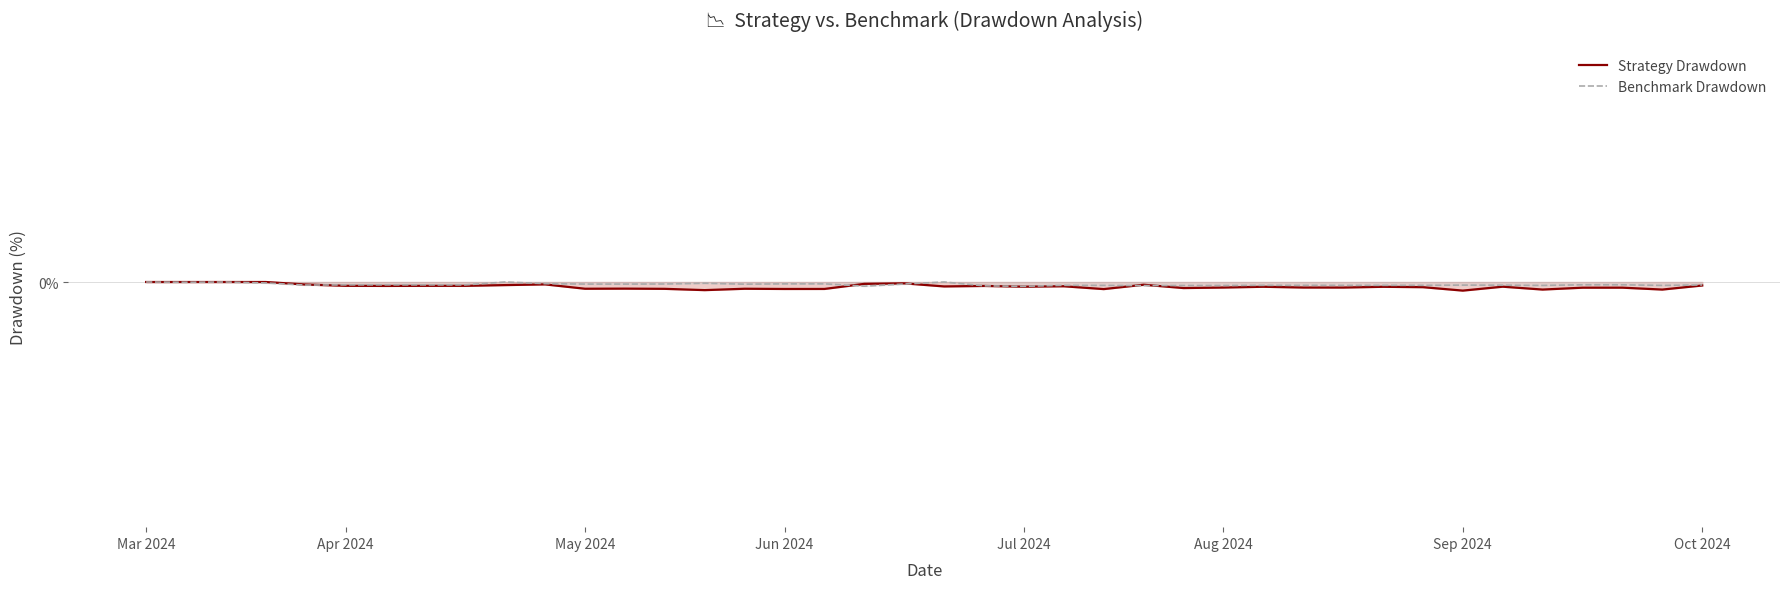

Does the chart have visible grid lines?

Yes